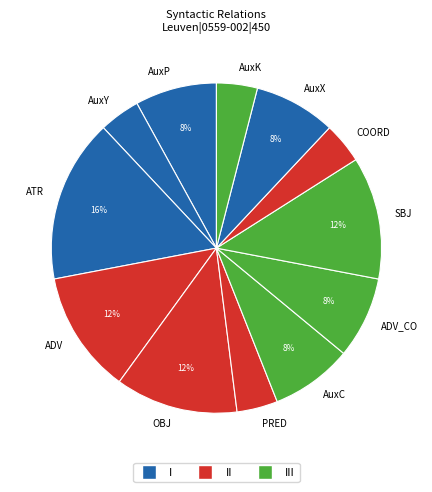

Is the sum of AuxC and AuxY greater than half?

No